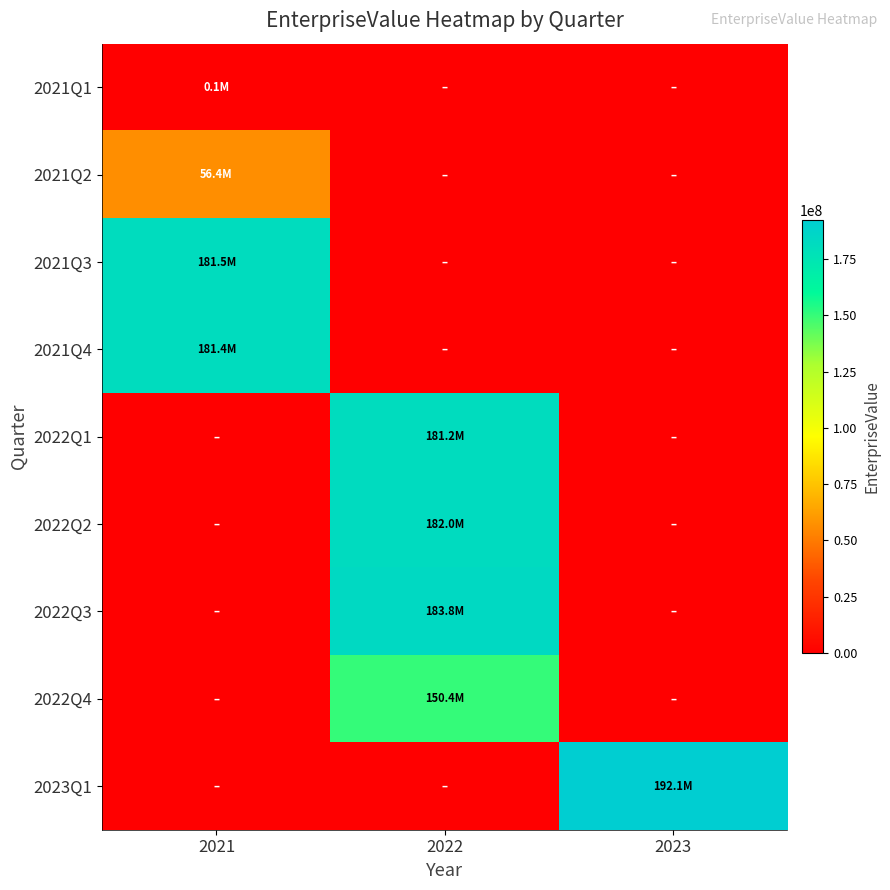

Which series has the largest total across all categories?

2023Q1